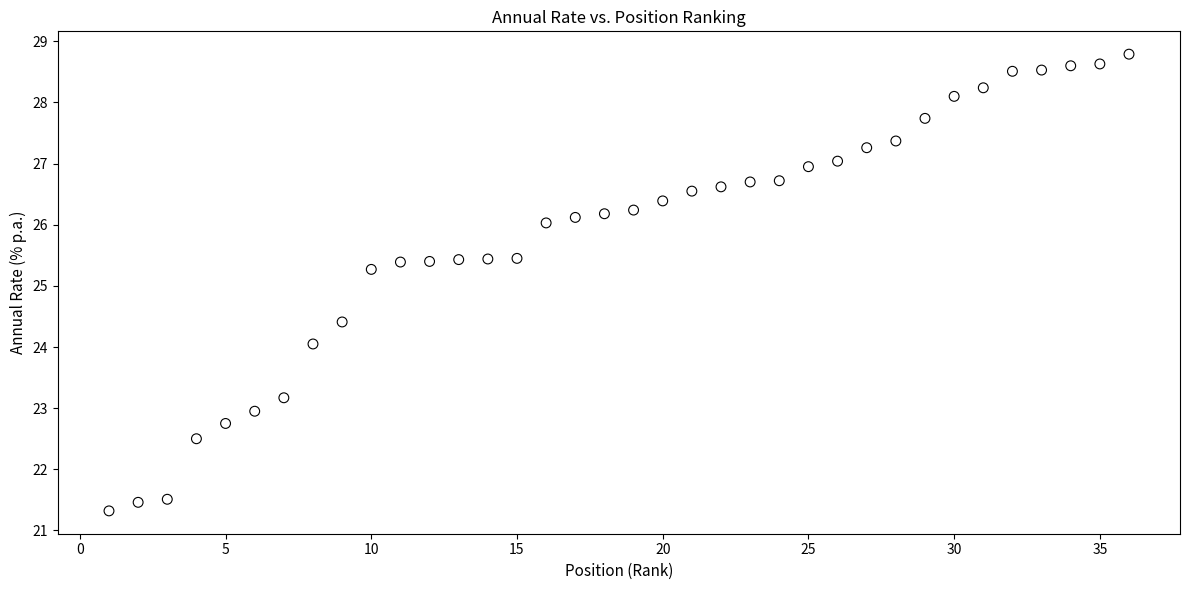

What Y value in the scatter plot is closest to 25?

25.3